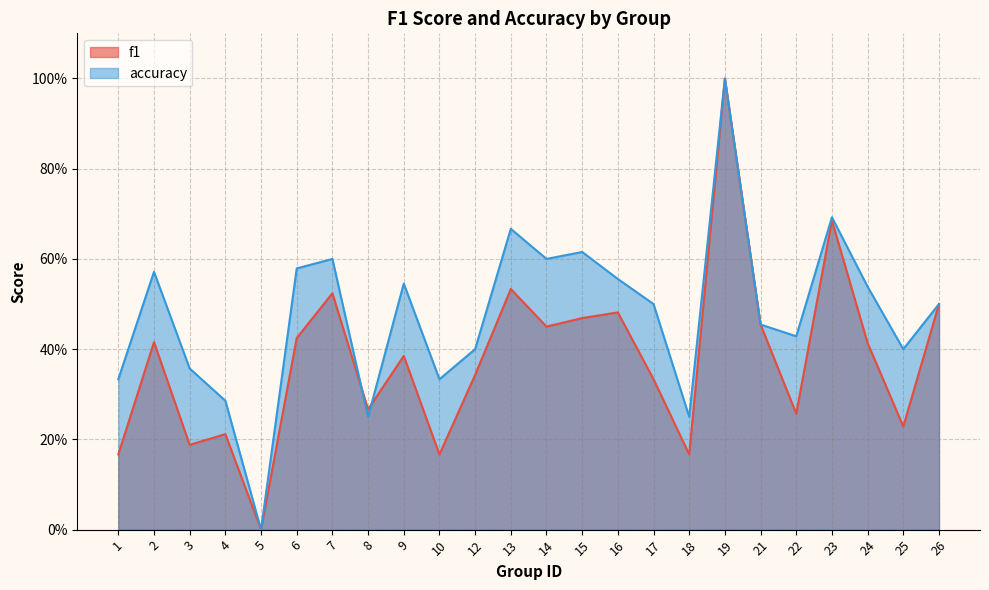

What is the difference between the maximum and minimum values in the accuracy series?

1.0